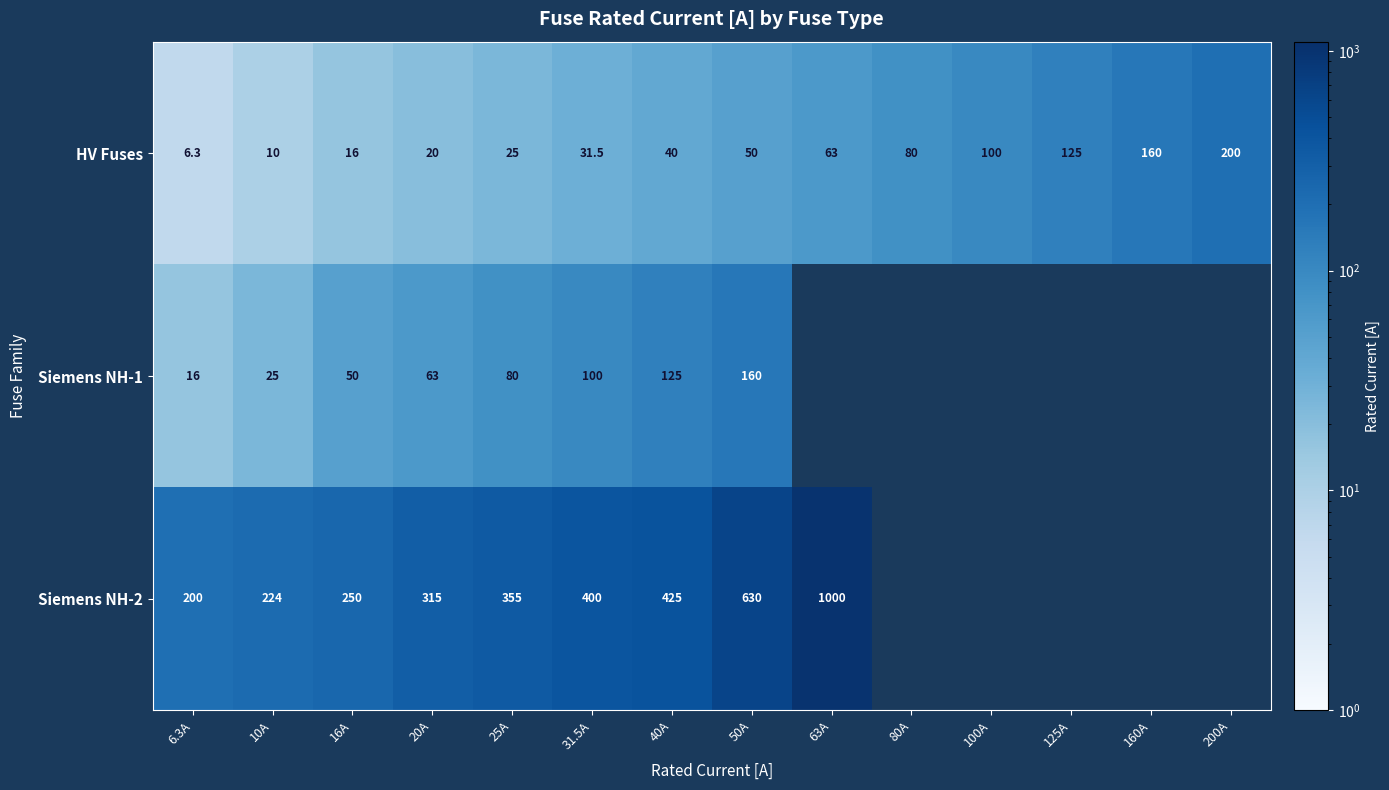

Which has a higher value, 6.3A or 50A?

50A